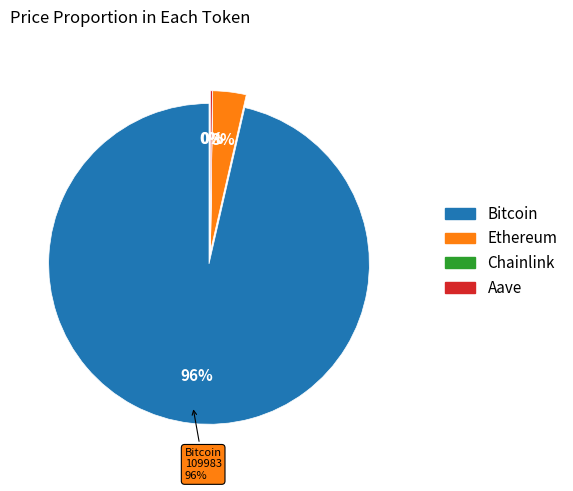

Rank the categories by value from lowest to highest.

Chainlink, Aave, Ethereum, Bitcoin